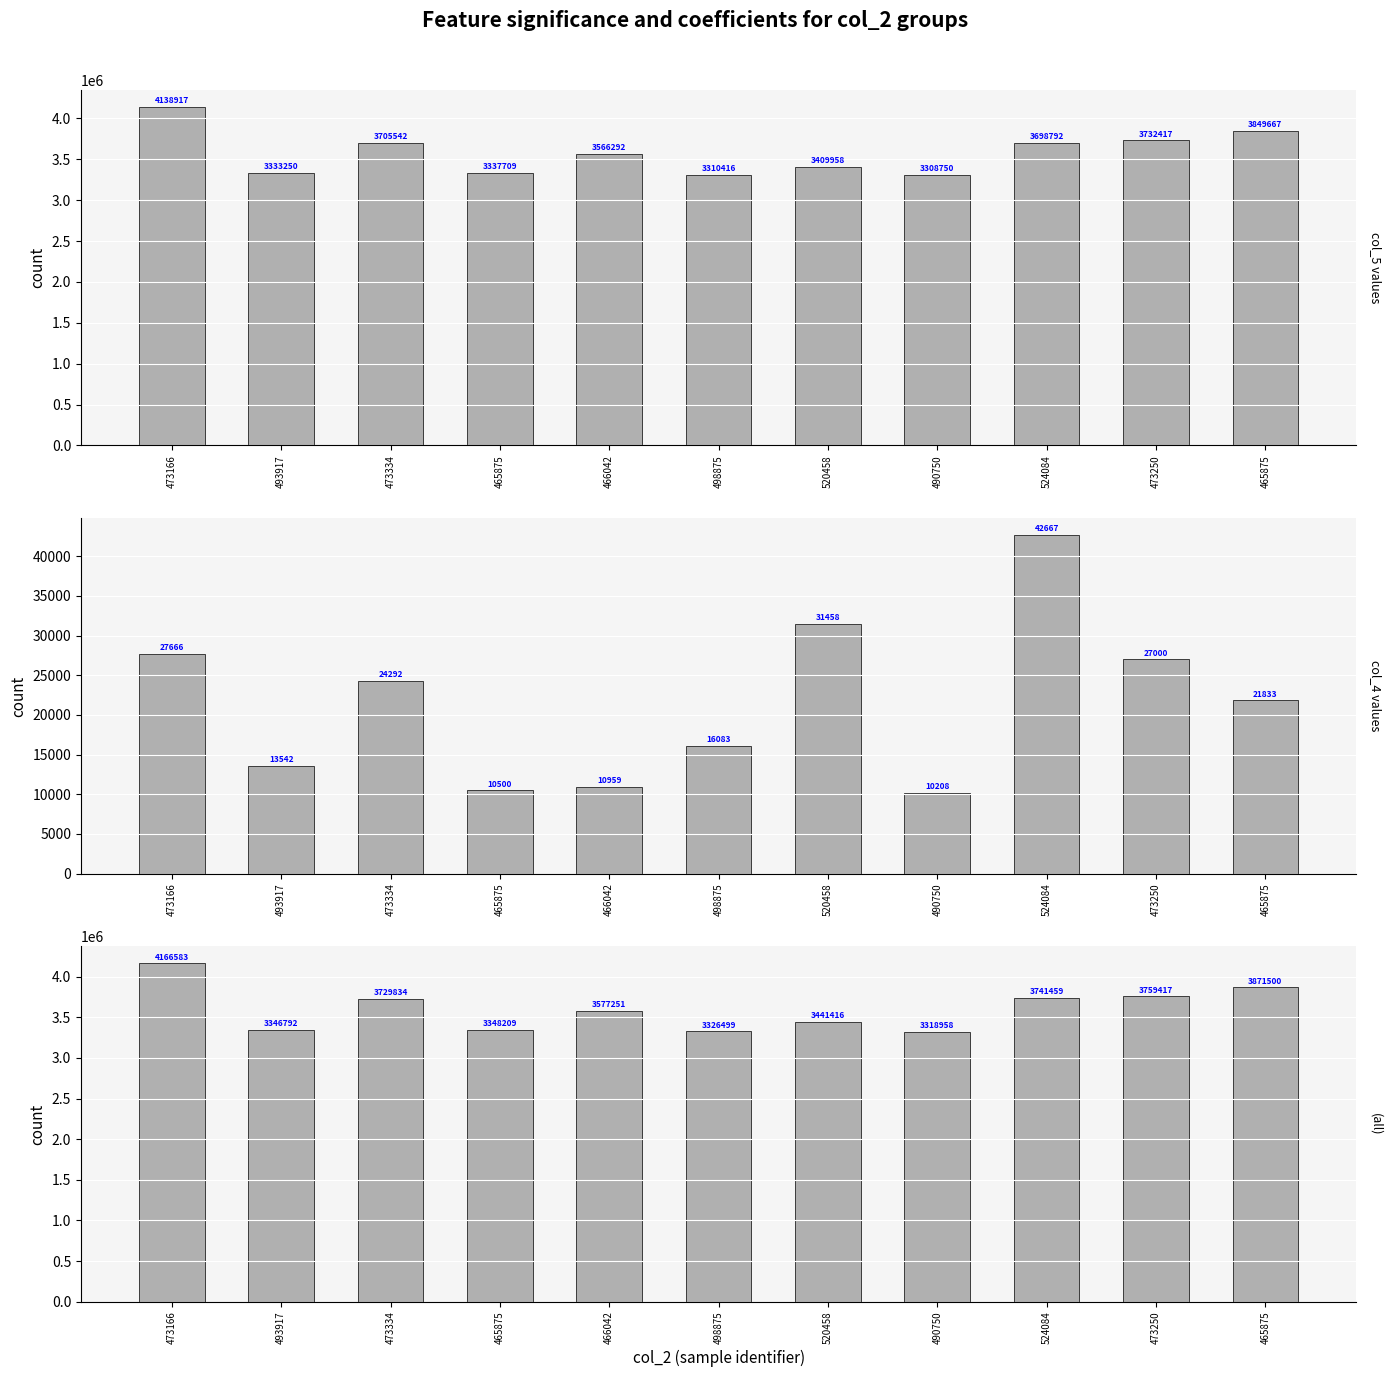

Reading left to right, extract all data points from this chart.

col_5: 4138917	3333250	3705542	3337709	3566292	3310416	3409958	3308750	3698792	3732417	3849667
col_4: 27666	13542	24292	10500	10959	16083	31458	10208	42667	27000	21833
col_4 + col_5: 4166583	3346792	3729834	3348209	3577251	3326499	3441416	3318958	3741459	3759417	3871500